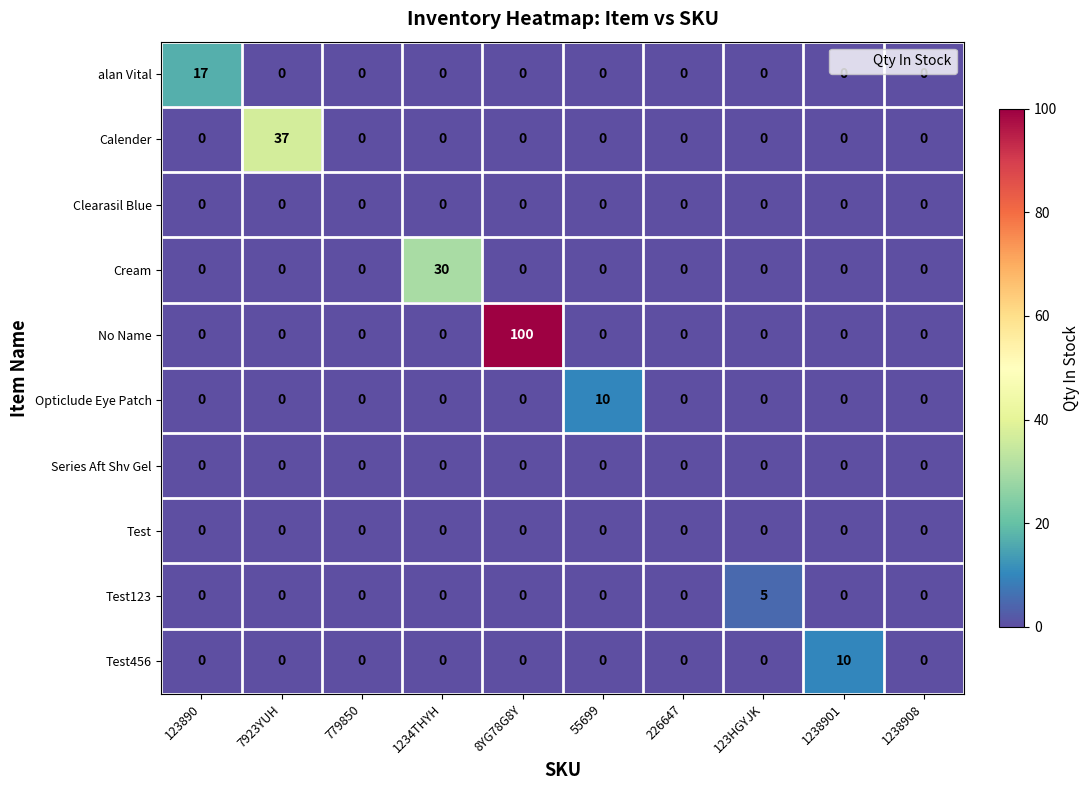

Which series changed the most between 7923YUH and 123HGYJK?

Calender